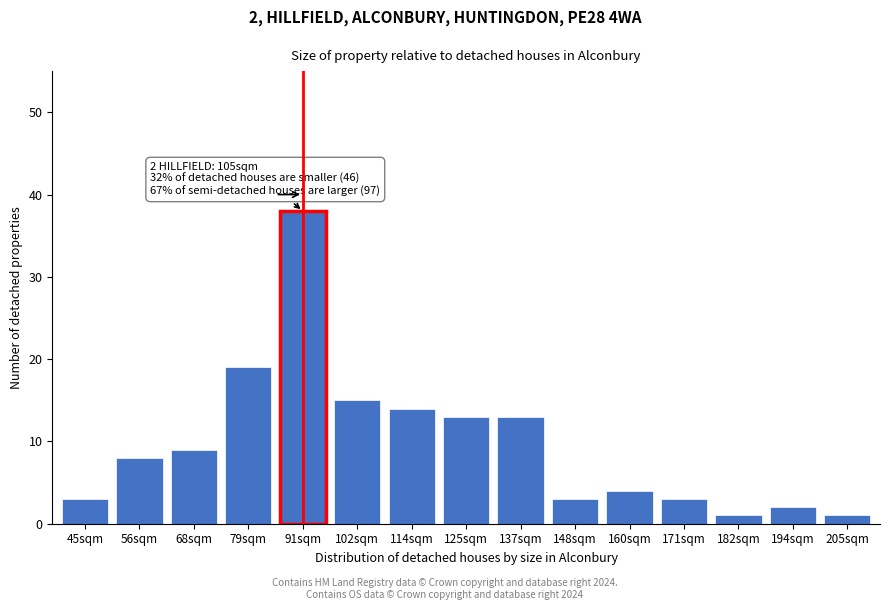

Reading left to right, what are all the values shown in this chart?

45sqm=3	56sqm=8	68sqm=9	79sqm=19	91sqm=38	102sqm=15	114sqm=14	125sqm=13	137sqm=13	148sqm=3	160sqm=4	171sqm=3	182sqm=1	194sqm=2	205sqm=1